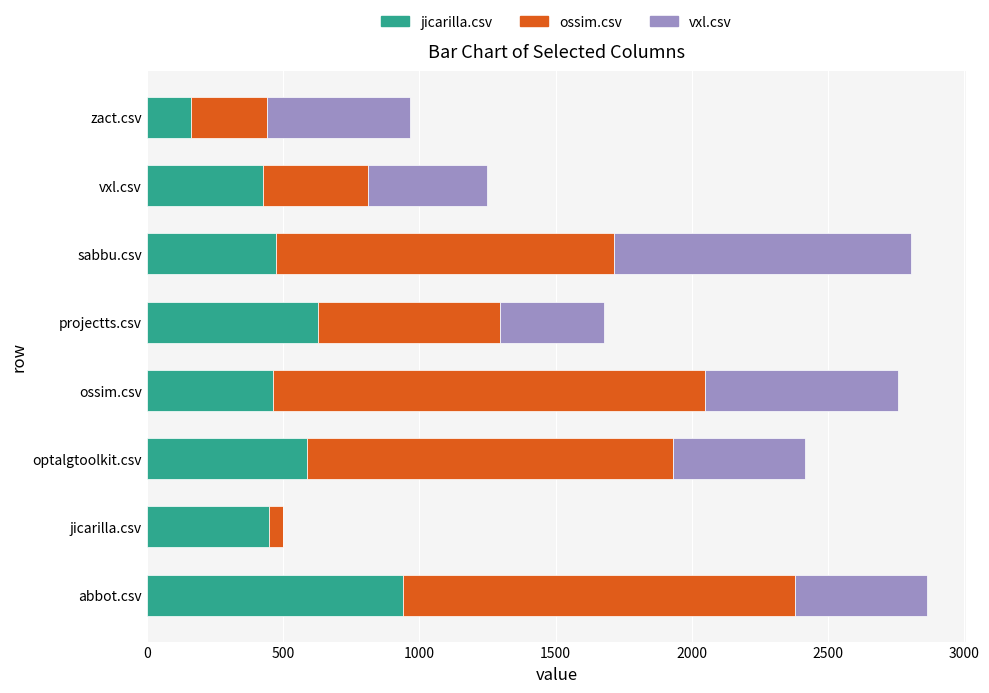

How many series are shown in this chart?

3